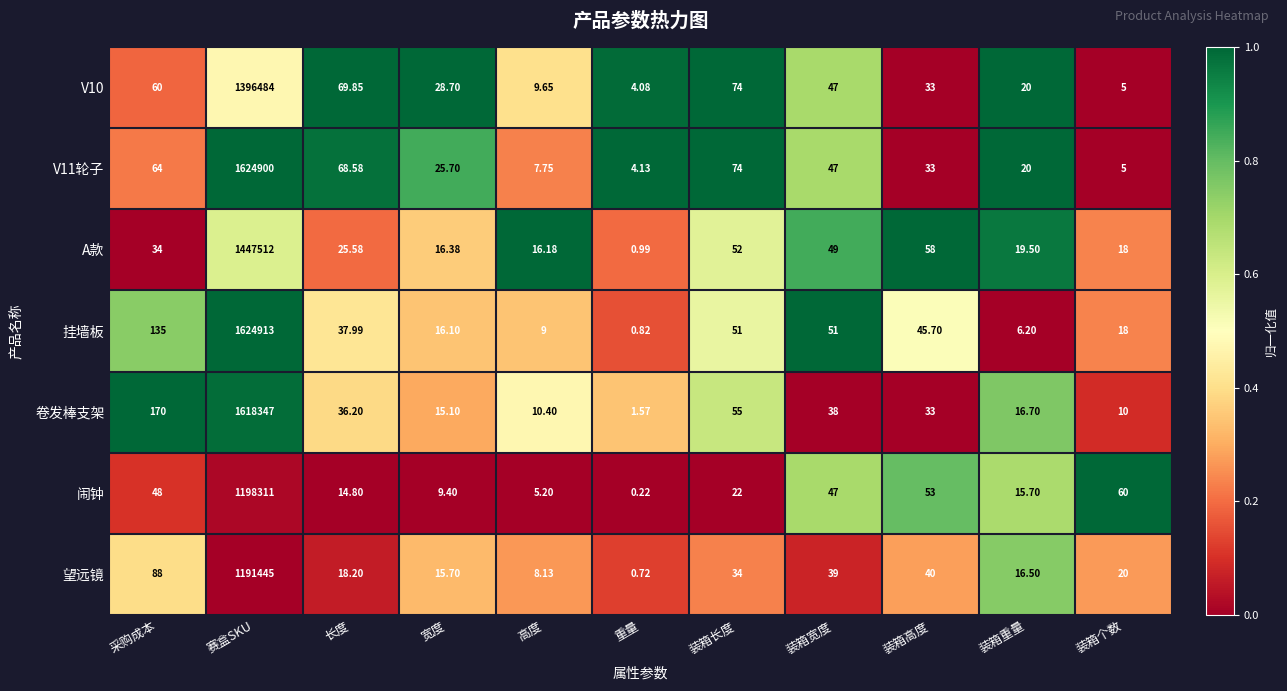

Is the value of V11轮子 at 装箱重量 greater than the value of 闹钟 at 装箱高度?

No